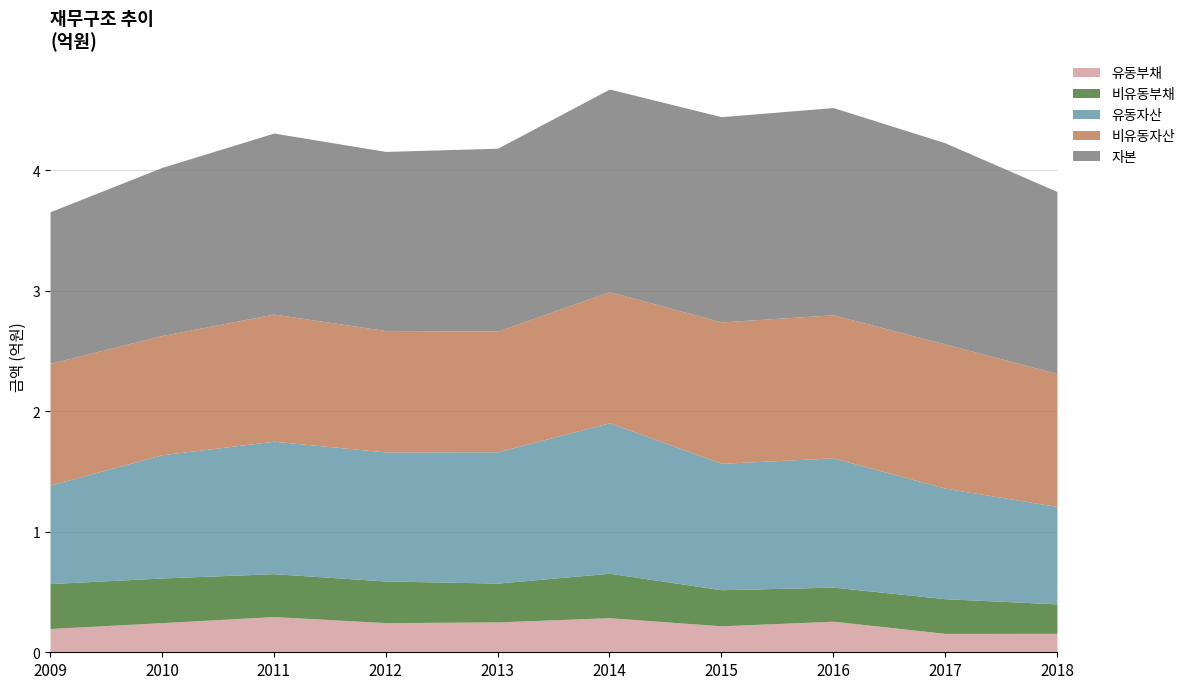

Does the chart have visible grid lines?

Yes